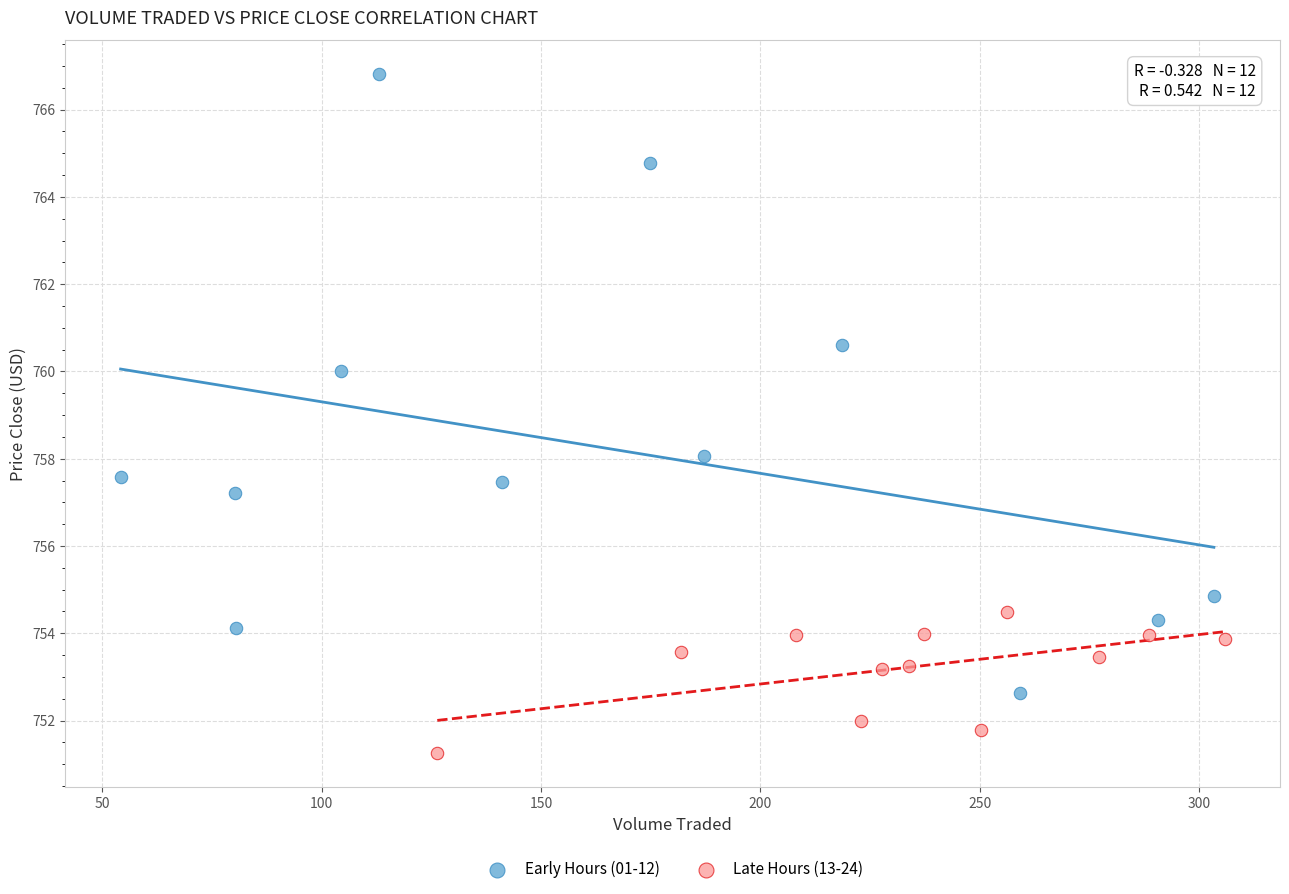

Which series reaches the minimum Y coordinate?

Late Hours (13-24)